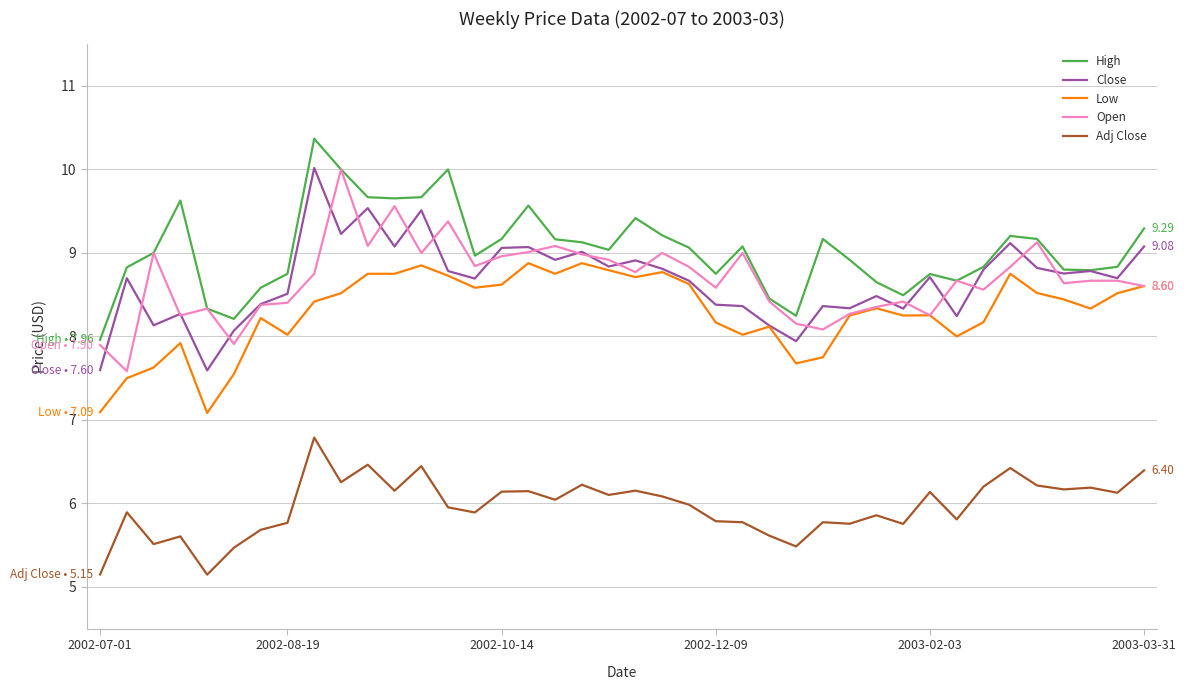

Which series has the largest total across all categories?

High